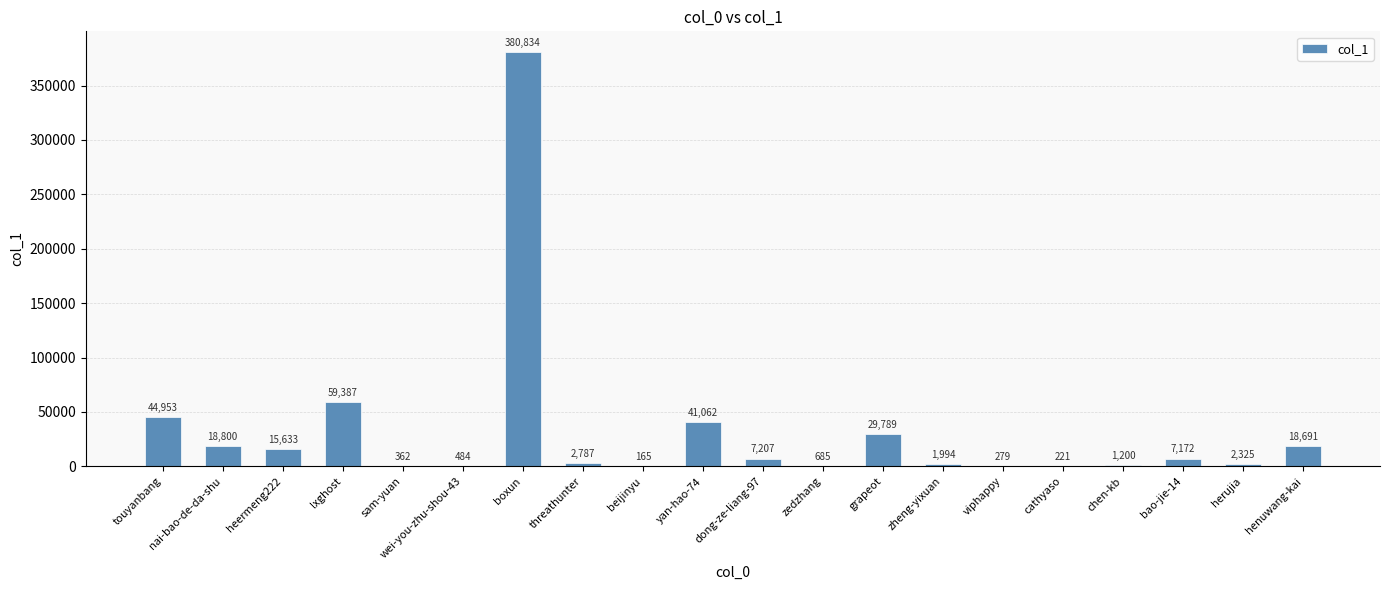

At which label does the data first exceed 7172?

touyanbang